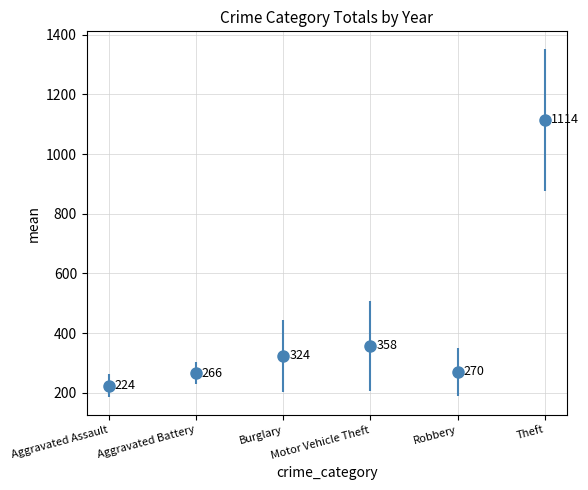

Rank the series by their maximum value, from highest to lowest.

Theft, Motor Vehicle Theft, Burglary, Robbery, Aggravated Battery, Aggravated Assault